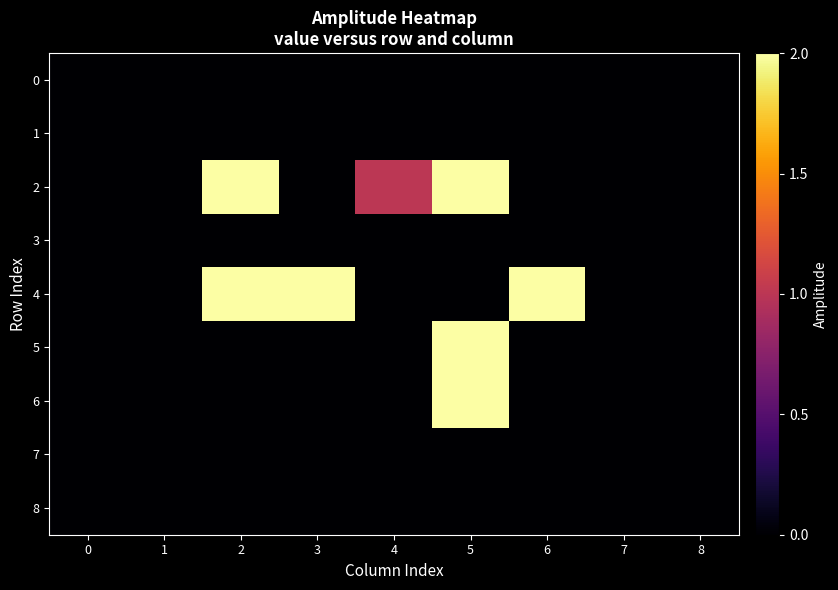

Rank the series by their maximum value, from lowest to highest.

0, 1, 3, 7, 8, 2, 4, 5, 6